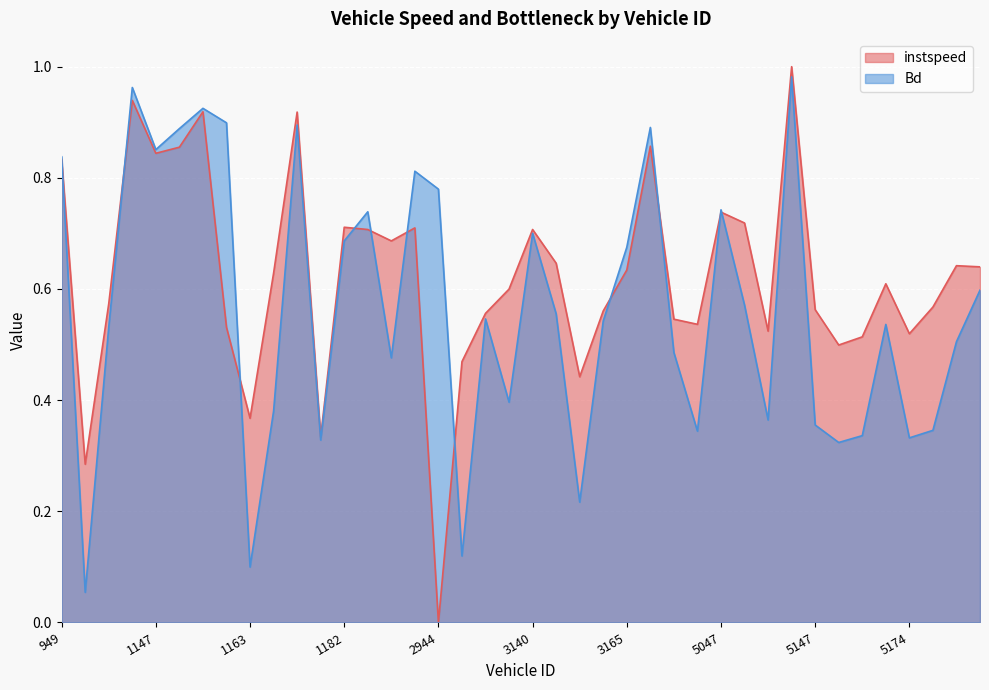

True or false: Bd has more than 0 interior local peaks.

True